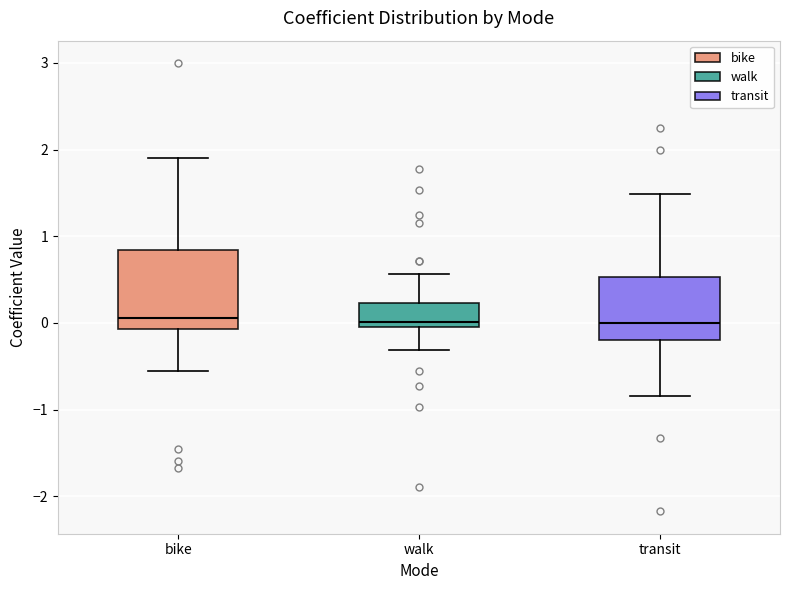

Where is the upper edge of the box for transit on the y-axis? The values are not printed on the chart, so give them approximately, as read against the axis.

0.5